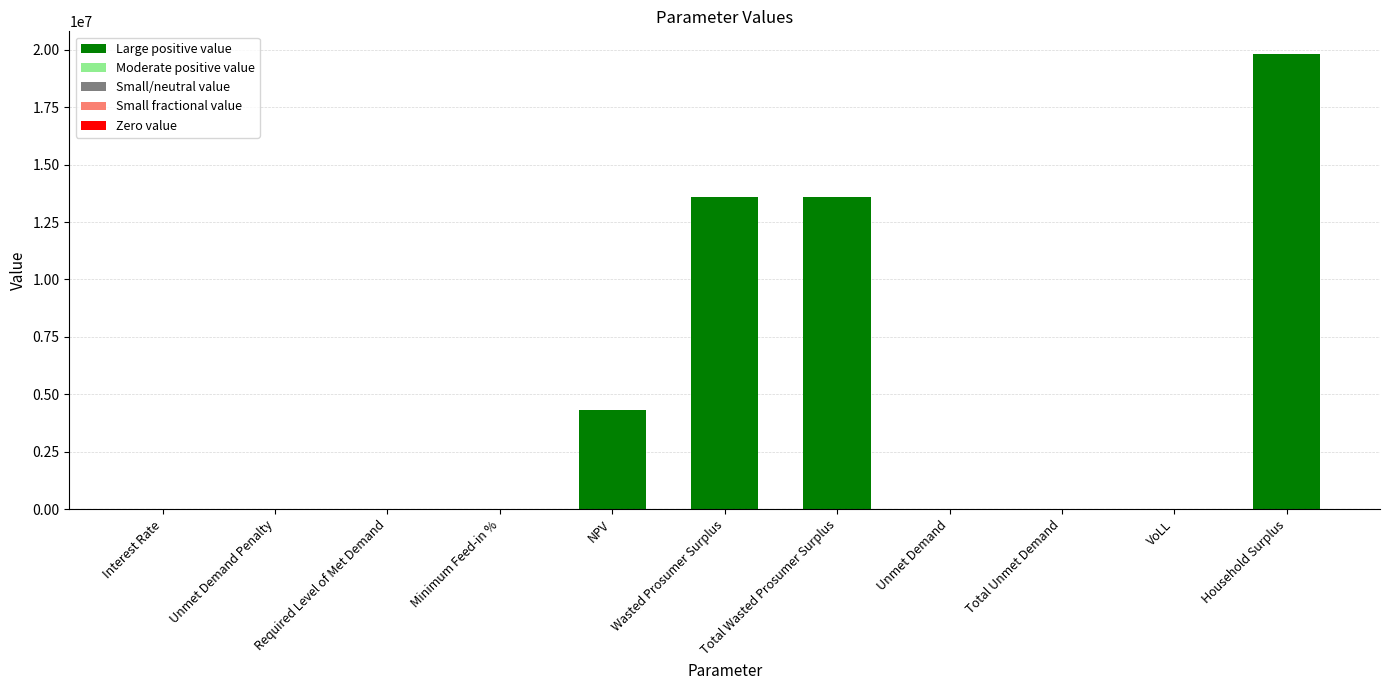

What is the sum of all values?

51312329.3